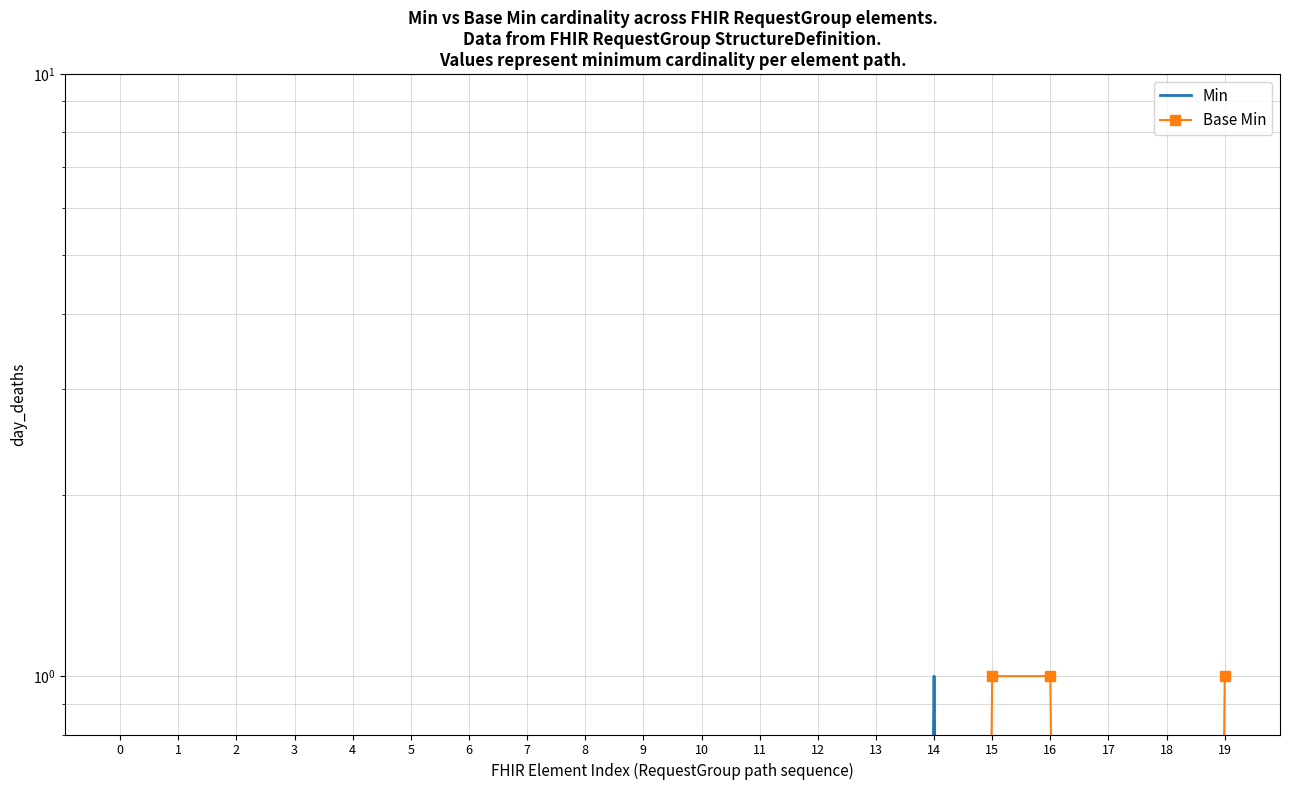

Is the value of Min at 2 greater than the value of Base Min at 15?

No